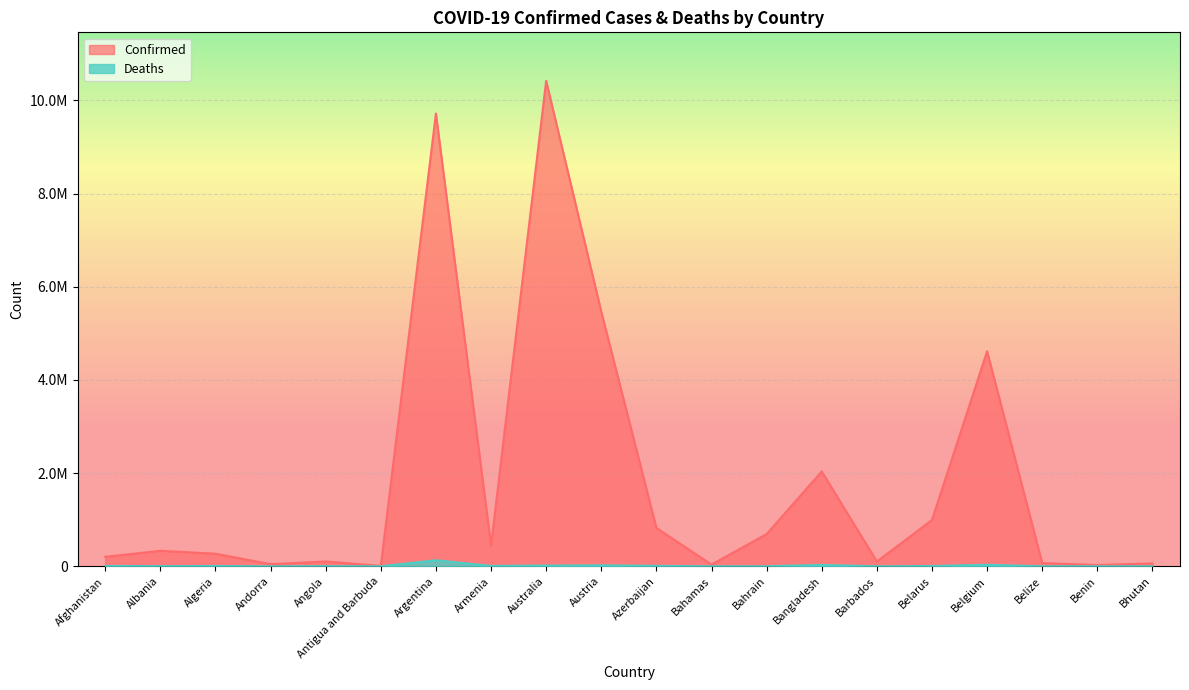

True or false: Confirmed and Deaths intersect in this chart.

False